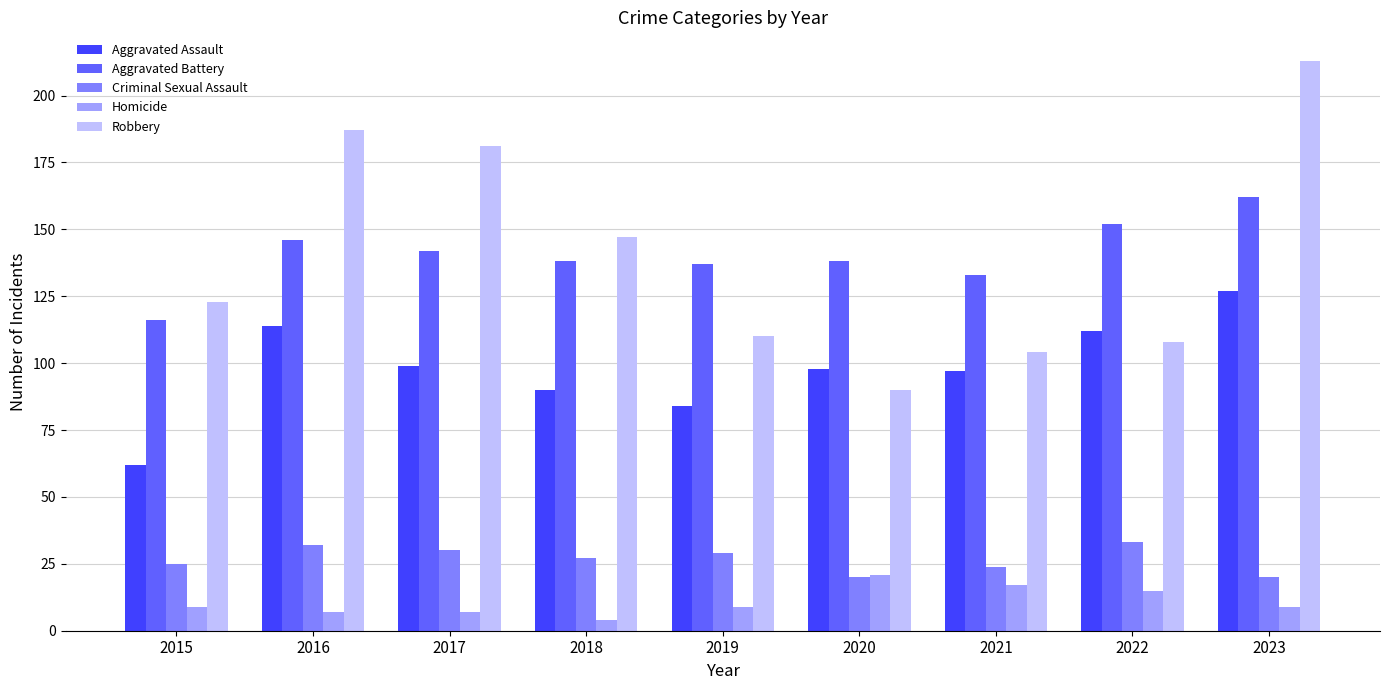

At 2021, list the series in order from smallest to largest.

Homicide, Criminal Sexual Assault, Aggravated Assault, Robbery, Aggravated Battery